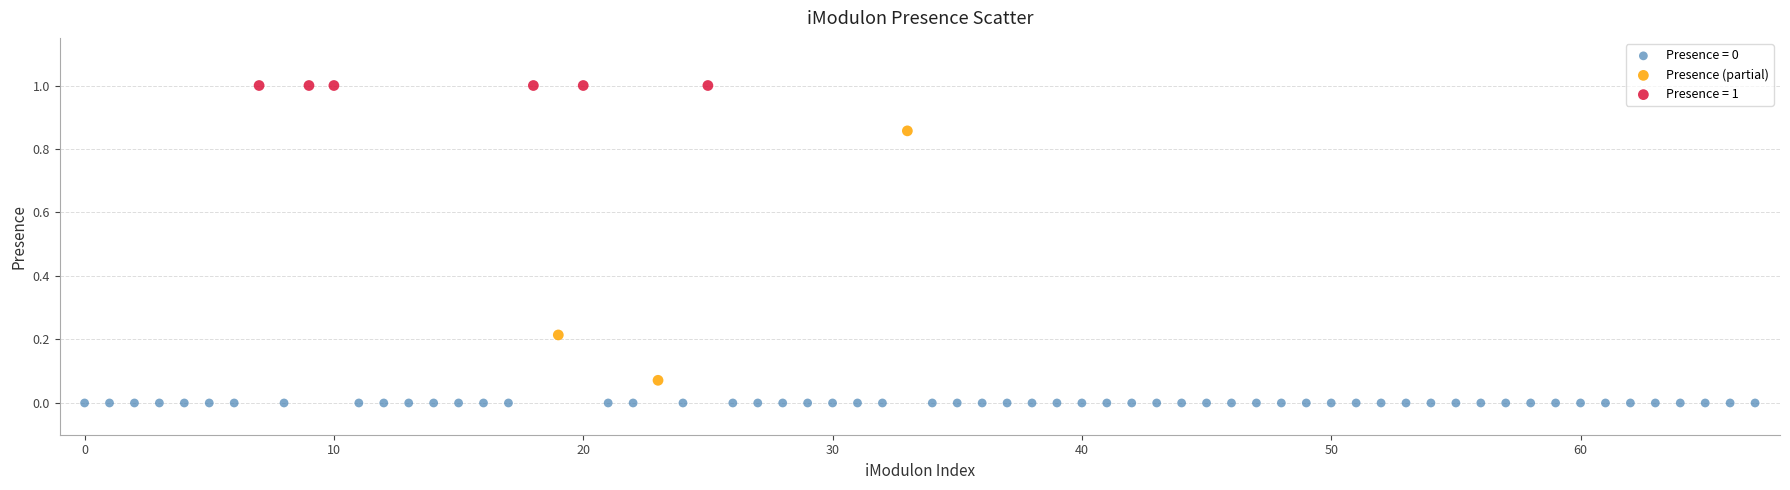

Which series reaches the minimum Y coordinate?

Presence = 0